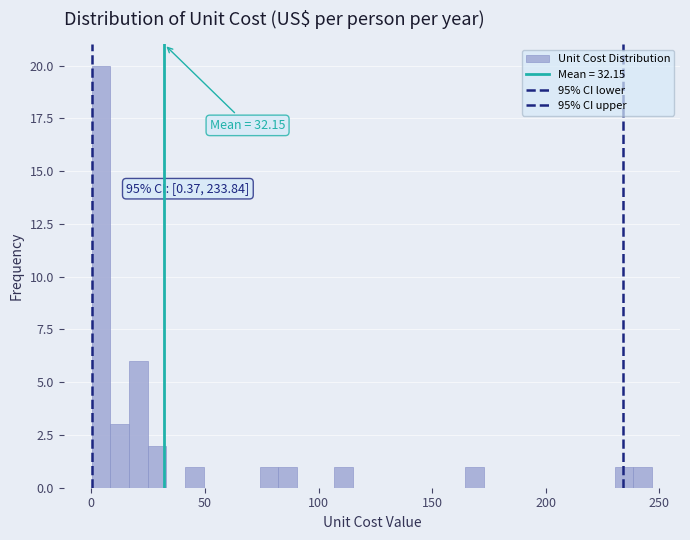

Around what value on the x-axis is the tallest bar? Give the approximate position of its centre, as read against the axis.

5